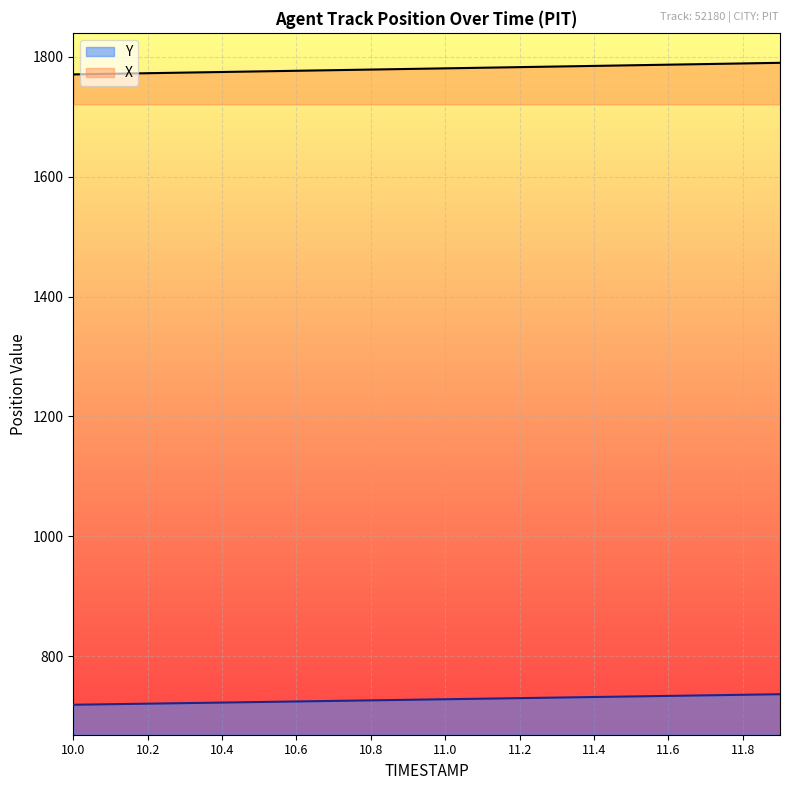

At how many categories does at least one series exceed 803?

20